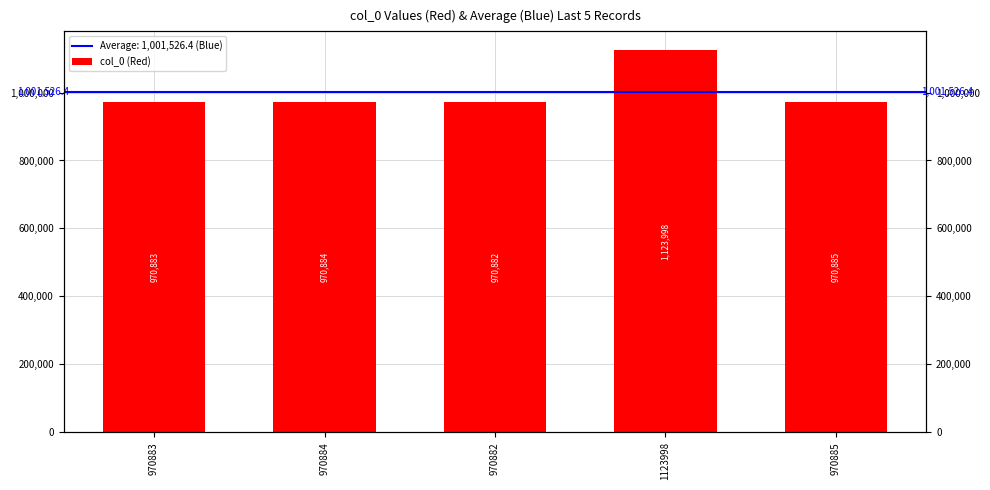

What is the difference between the maximum and minimum values?

153116